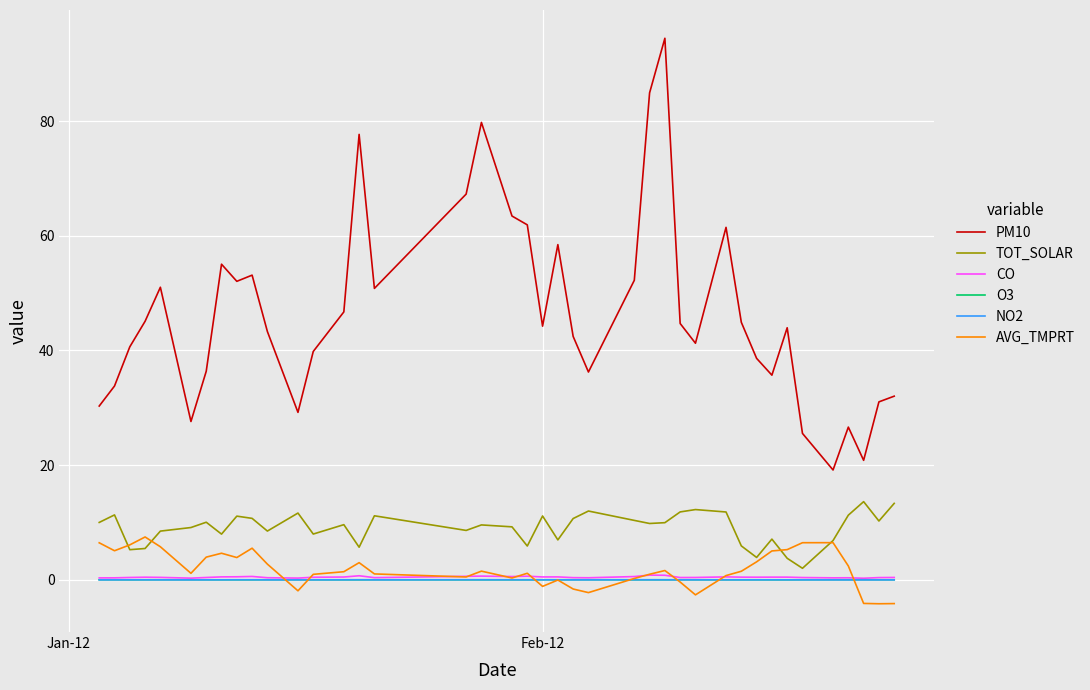

Which series has the largest range (max minus min)?

PM10